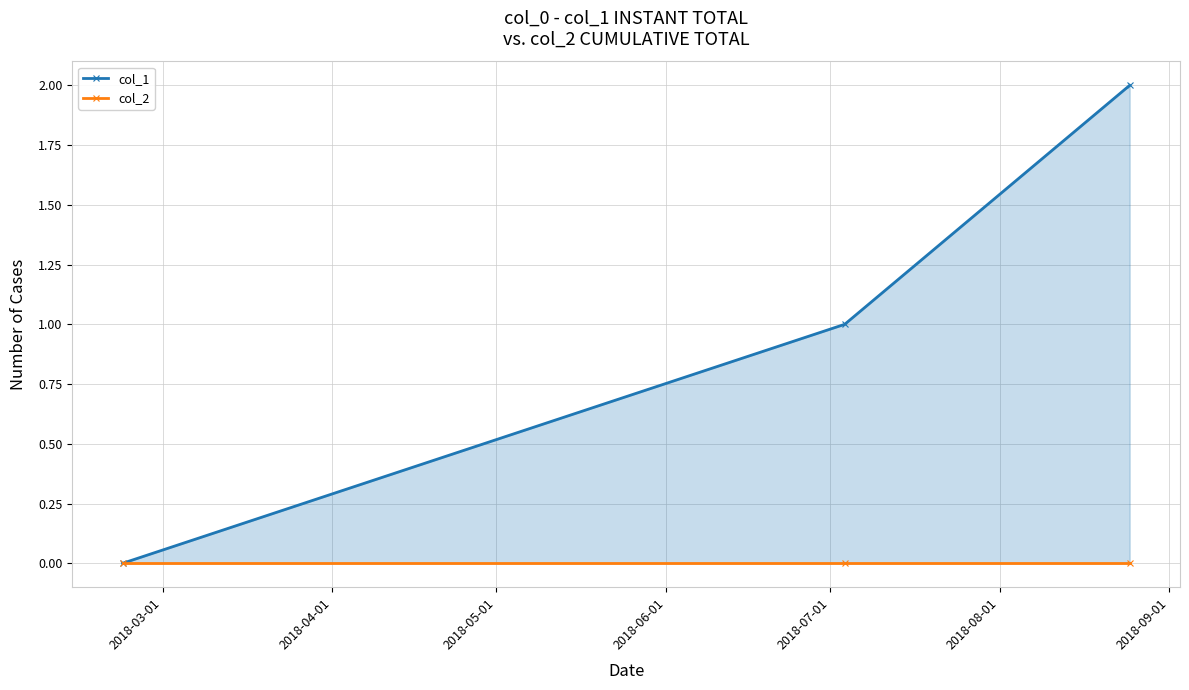

What position from the left is 2018-04-01?

2